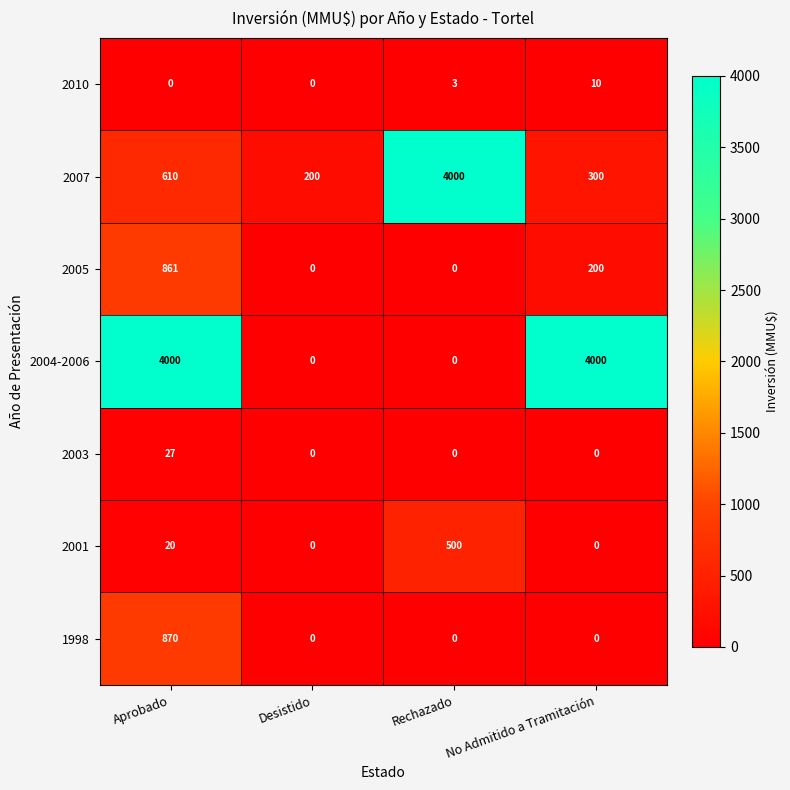

Between Aprobado and Desistido, which series saw the biggest shift?

2004-2006